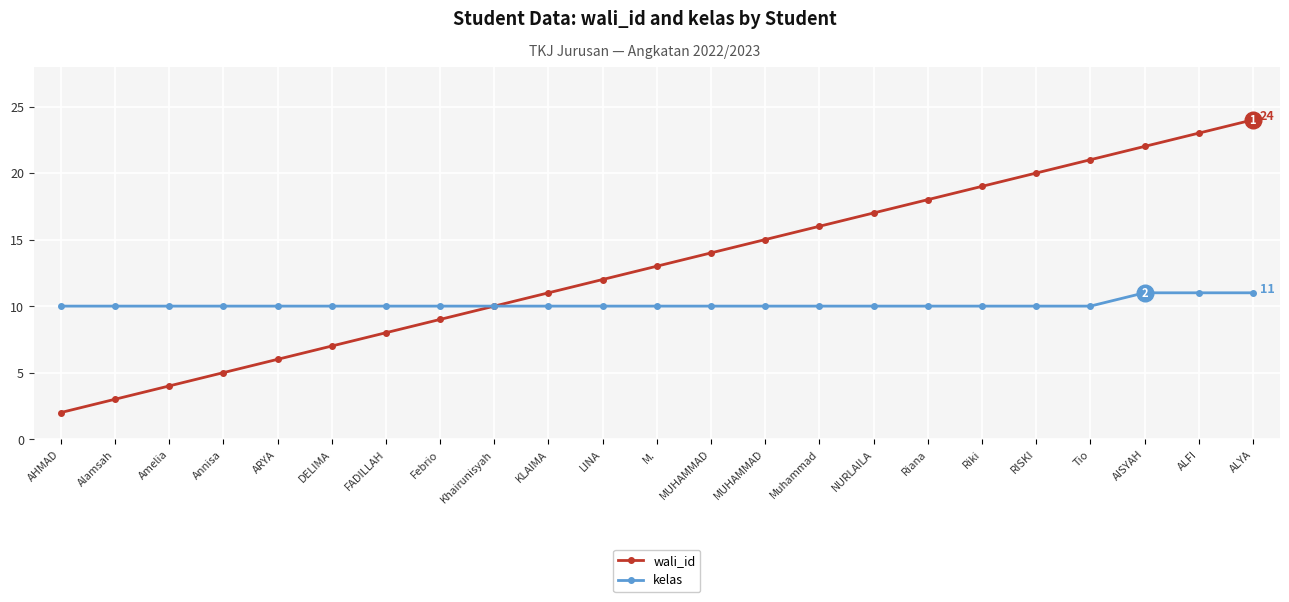

Reading left to right, transcribe all the data shown in this chart.

wali_id: 2	3	4	5	6	7	8	9	10	11	12	13	14	15	16	17	18	19	20	21	22	23	24
kelas: 10	10	10	10	10	10	10	10	10	10	10	10	10	10	10	10	10	10	10	10	11	11	11